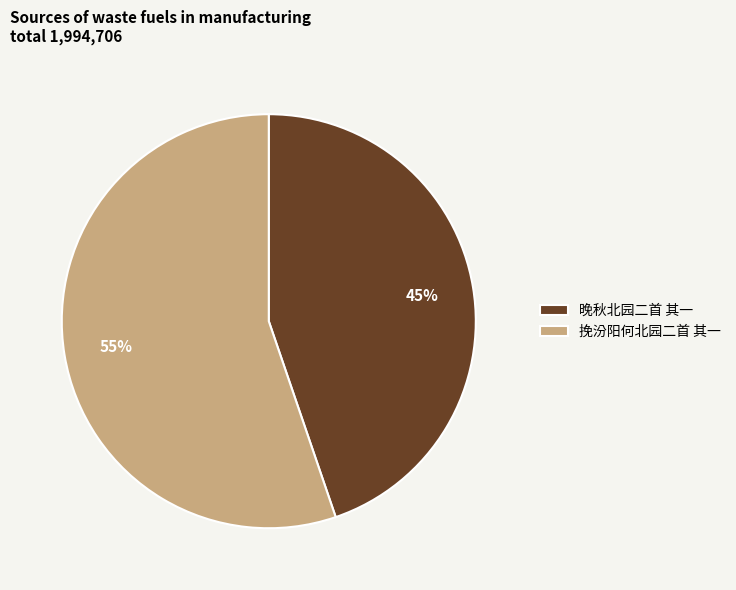

How many segments does this pie chart have?

2